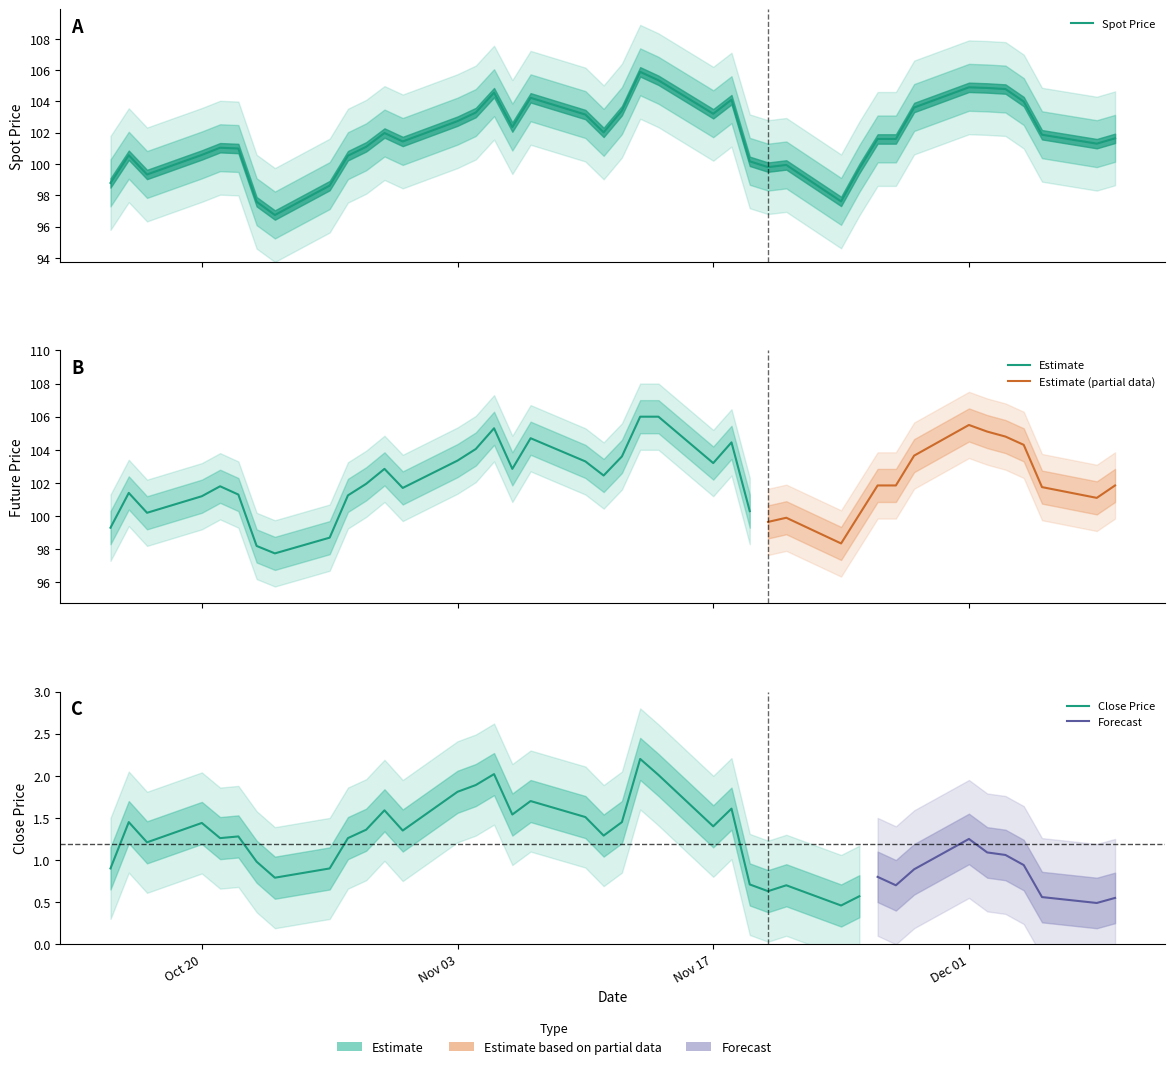

True or false: FUTURE_PRICE and TDD_CLSPRC cross at least once.

False